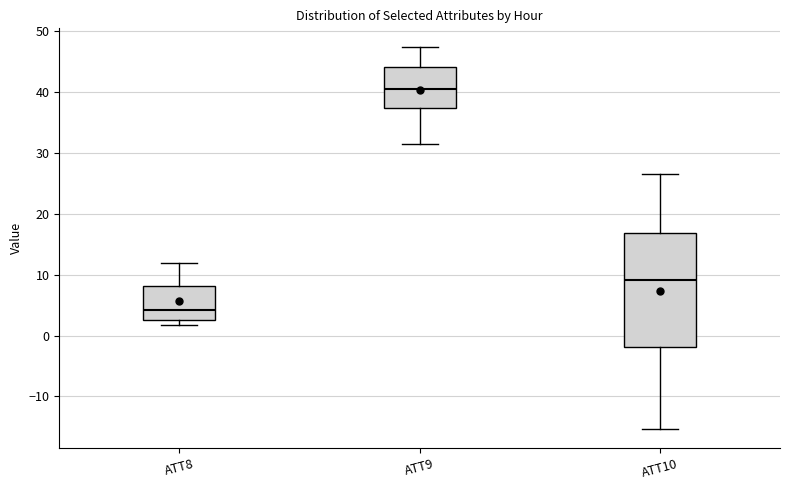

Which box has the lowest median line?

ATT8